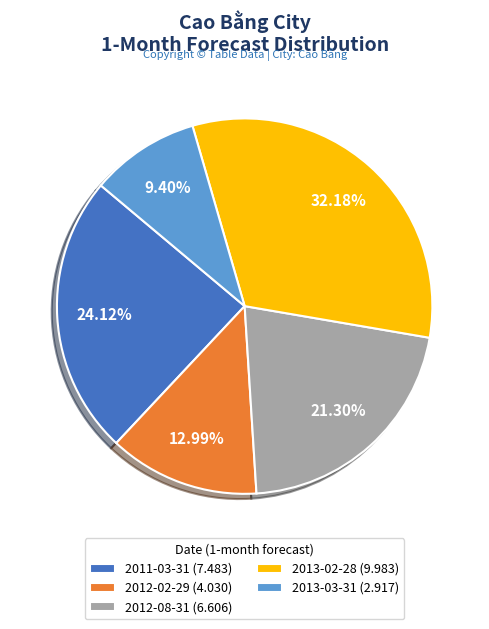

True or false: 2012-02-29 accounts for 2% of the total.

False